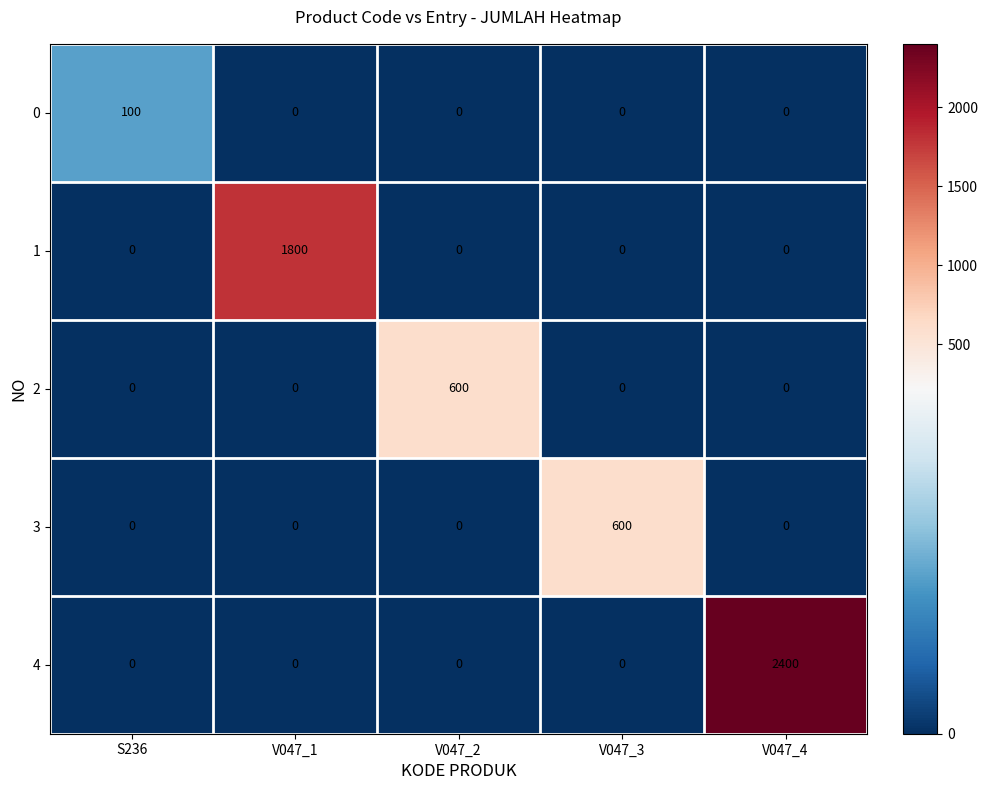

What is the maximum value shown in the chart?

2400